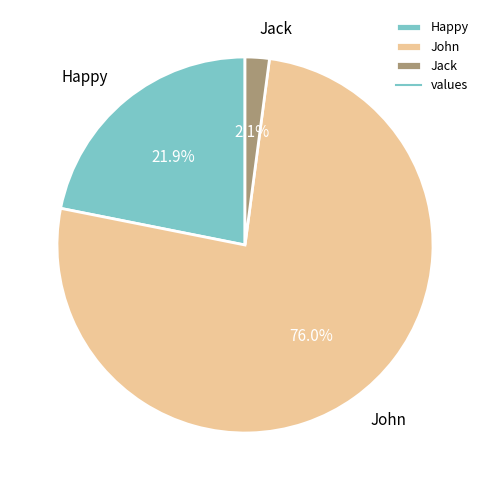

To the nearest percent, what percentage of the pie is Jack?

2%